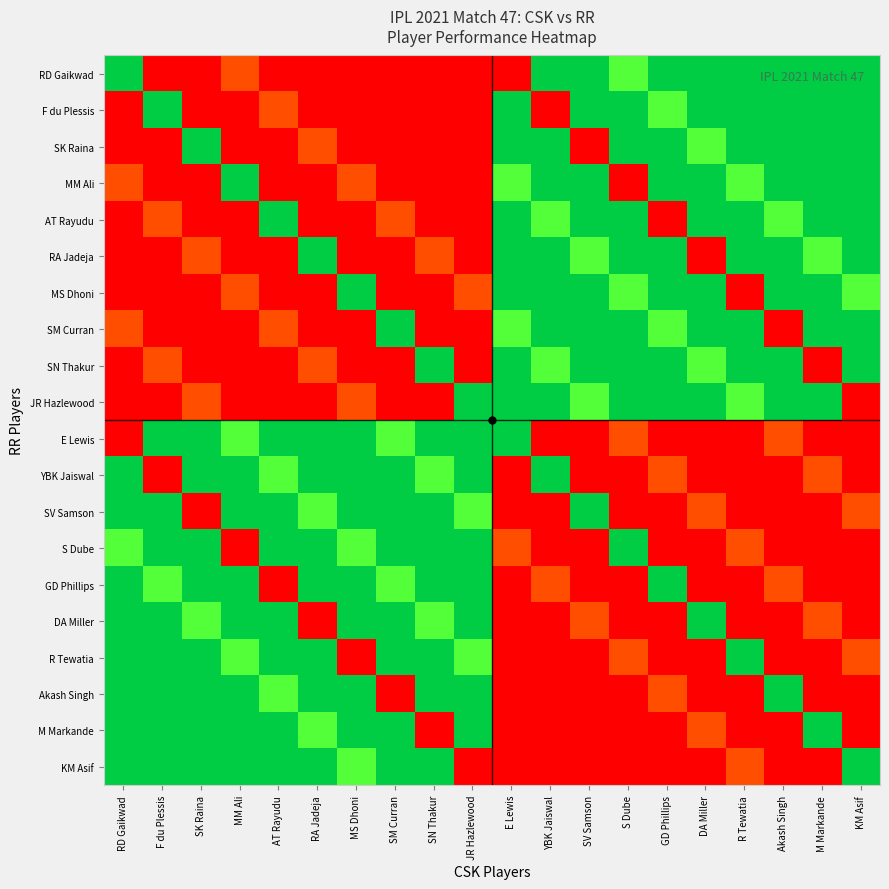

What is the difference between the highest and lowest values at YBK Jaiswal?

100.0